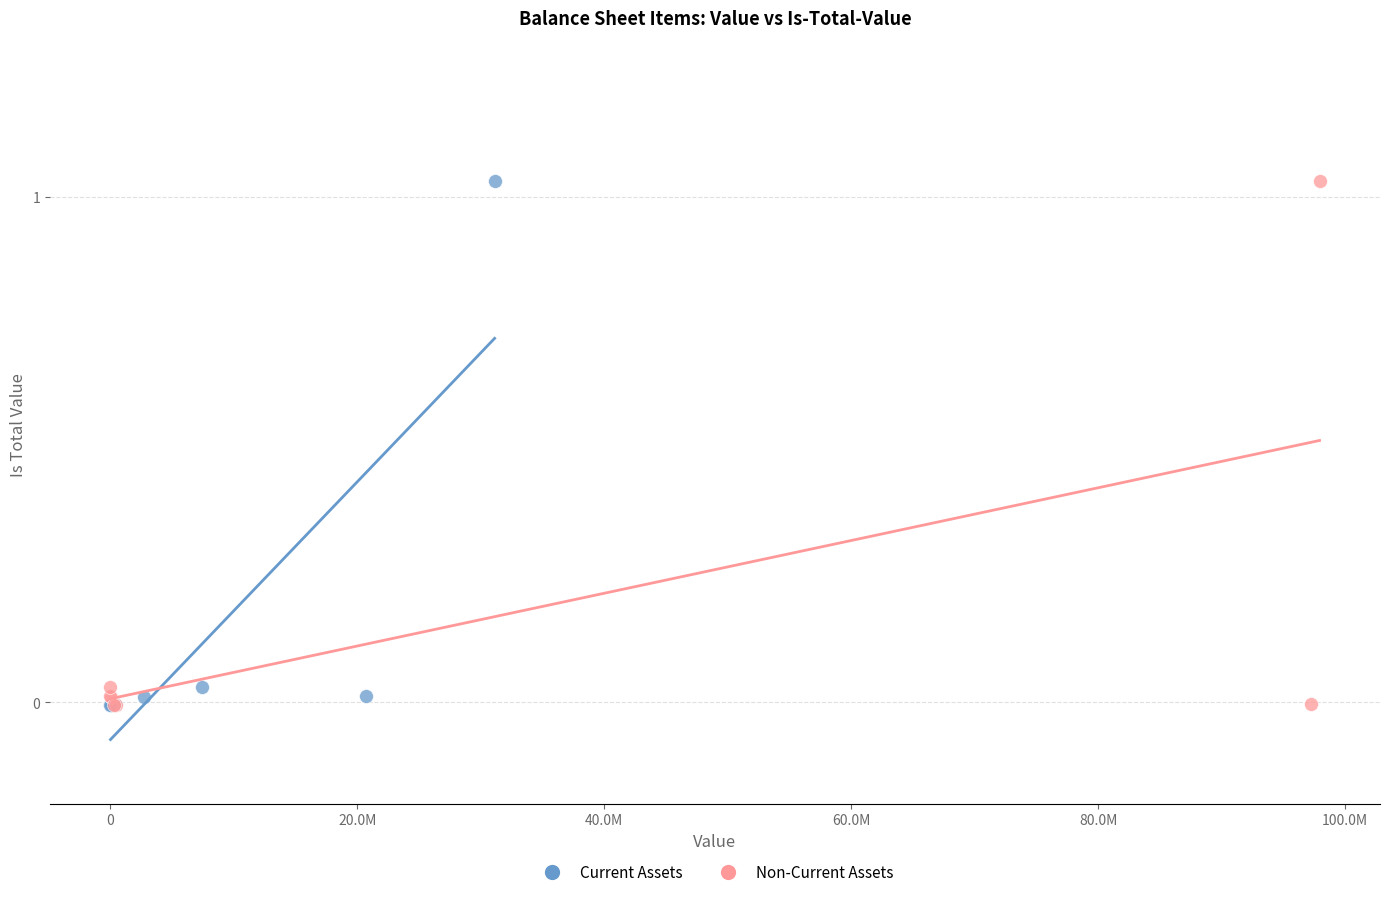

What are all the series names shown in the legend?

Current Assets, Non-Current Assets